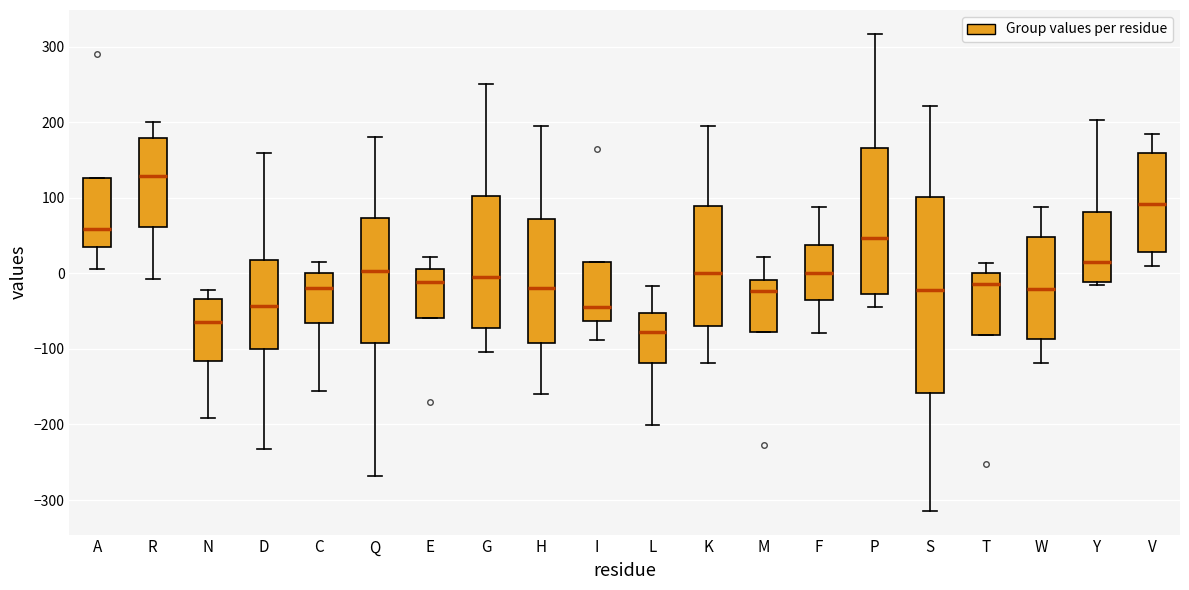

Comparing the boxes themselves (not the whiskers), which one is the tallest?

S